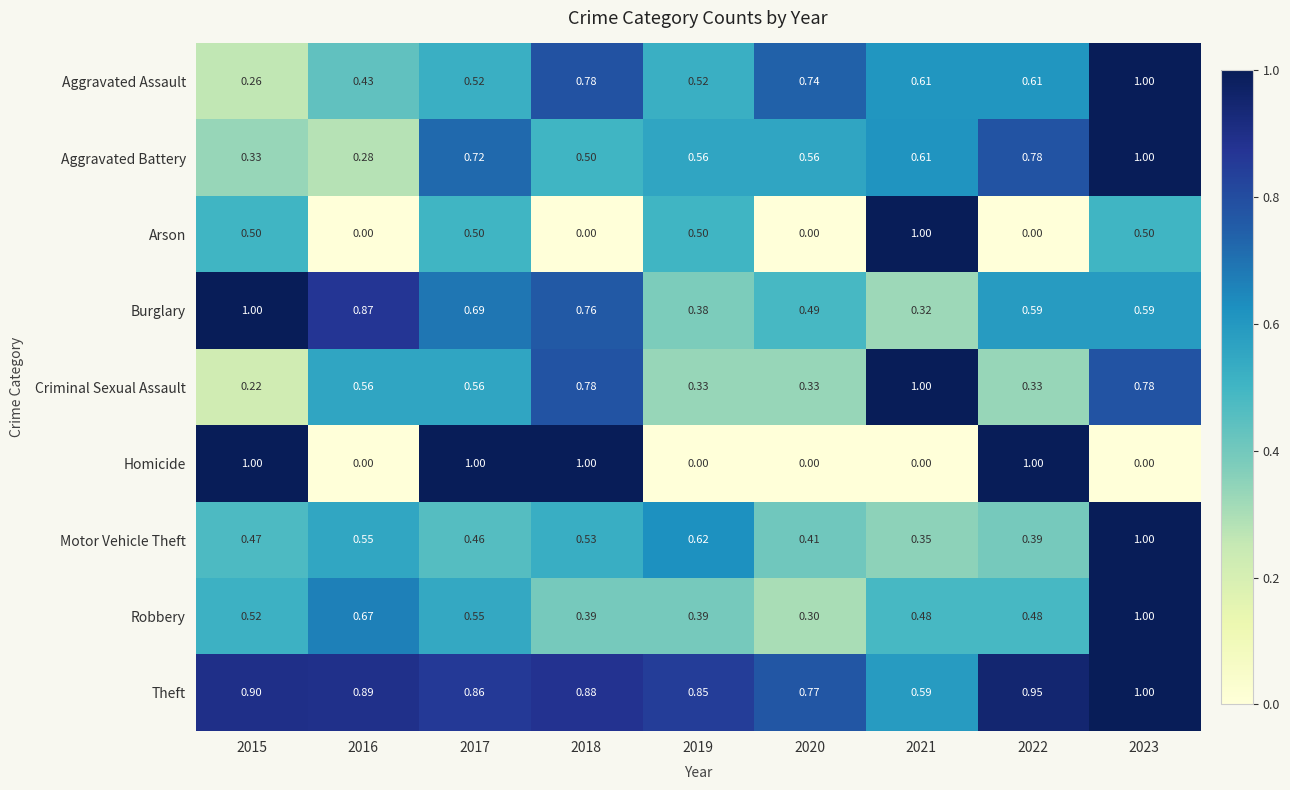

Which series has the largest total across all categories?

Theft